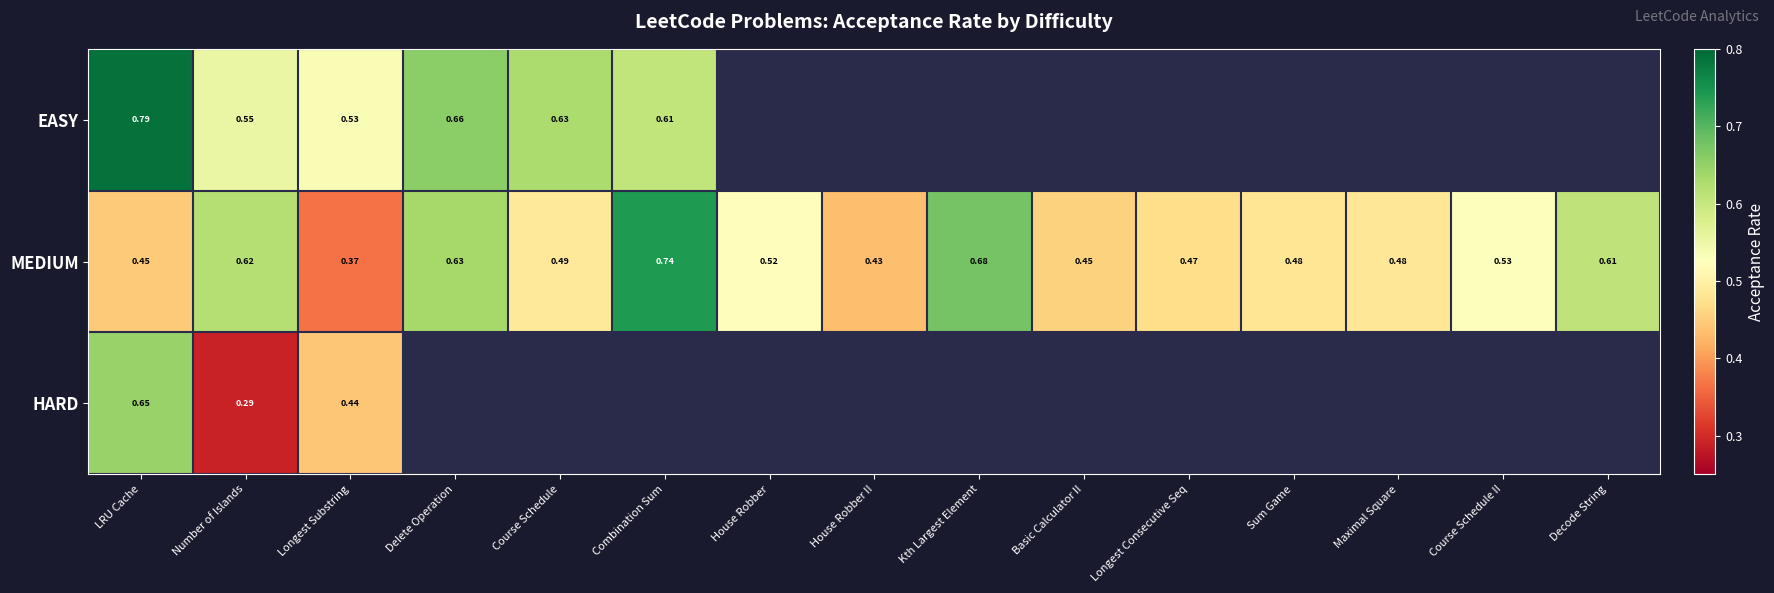

At which label does MEDIUM reach its minimum?

Longest Substring